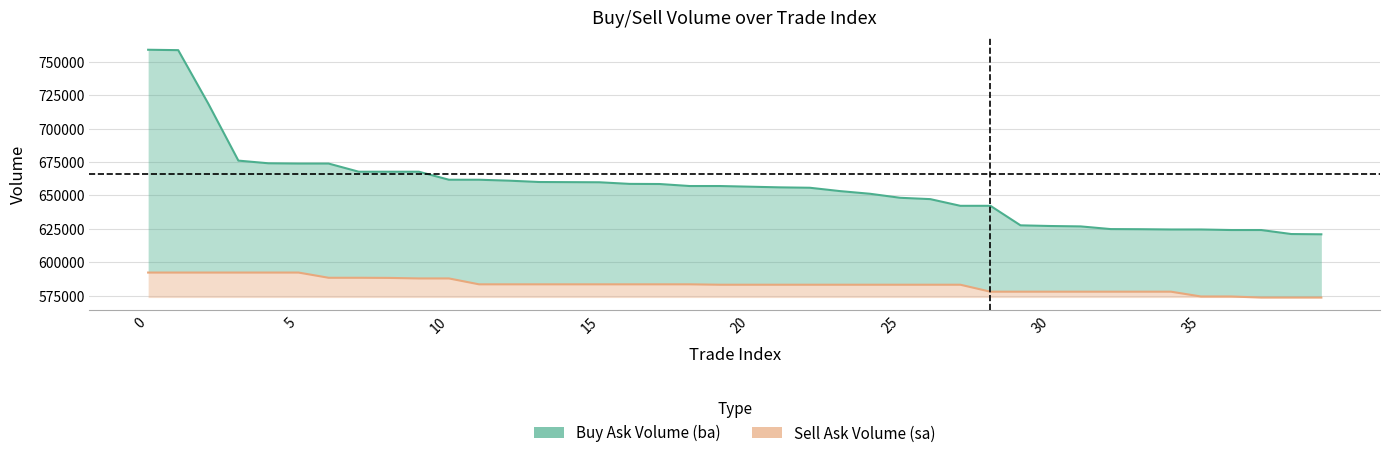

Reading left to right, list all the values displayed in this chart.

ba upper: 758900	758600	718600	676000	674000	673800	673800	667700	667700	667700	661700	661700	661000	660000	659900	659800	658600	658500	657000	657000	656500	656000	655700	653200	651200	648200	647200	642200	642200	627600	627100	626800	624800	624700	624500	624500	624100	624100	621100	620900
sa lower: 592300	592300	592300	592300	592300	592300	588400	588400	588300	587900	587900	583500	583500	583500	583500	583500	583500	583500	583500	583200	583200	583200	583200	583200	583200	583200	583200	583200	578000	578000	578000	578000	578000	578000	578000	574400	574400	573600	573600	573600